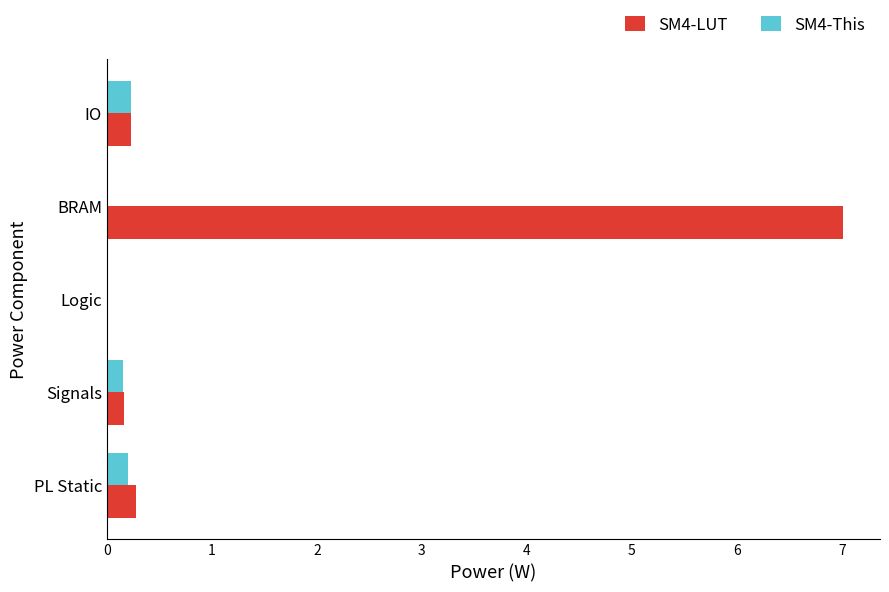

Which series has the widest spread of values?

SM4-LUT